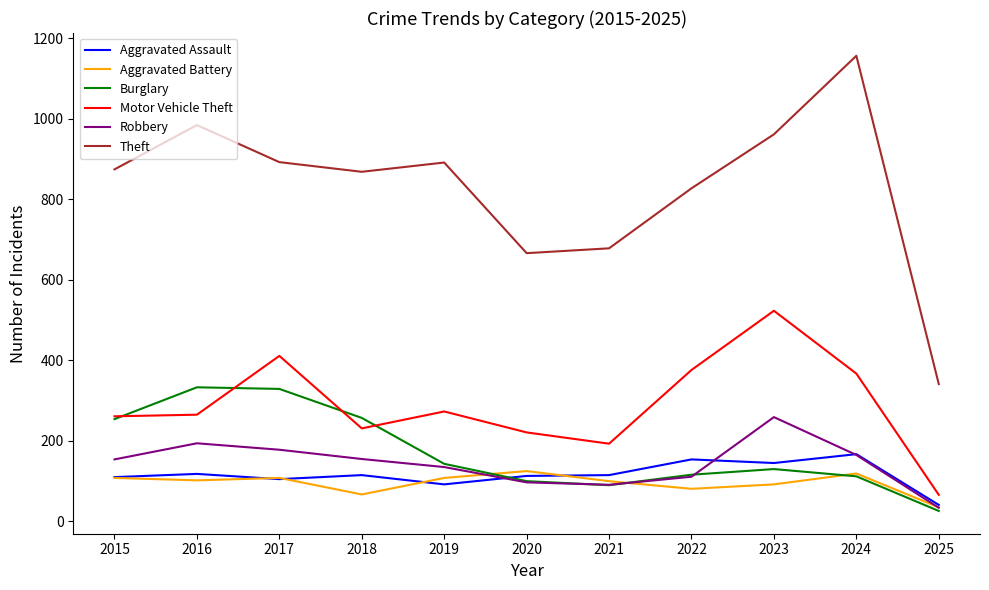

True or false: Aggravated Assault has a value of 145 at 2023.

True